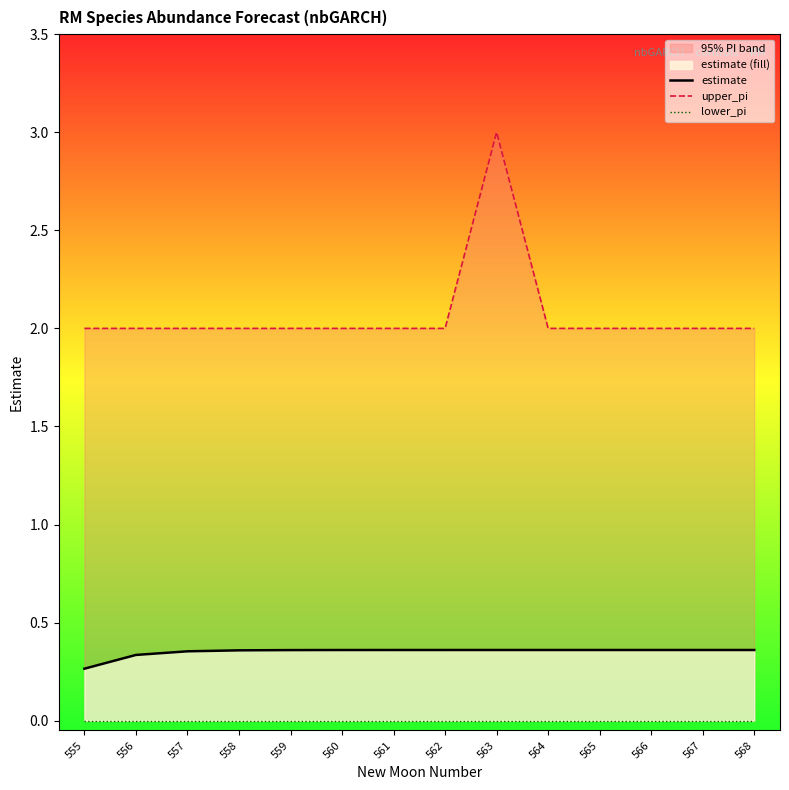

True or false: upper_pi has more than 1 points higher than both neighbors.

False